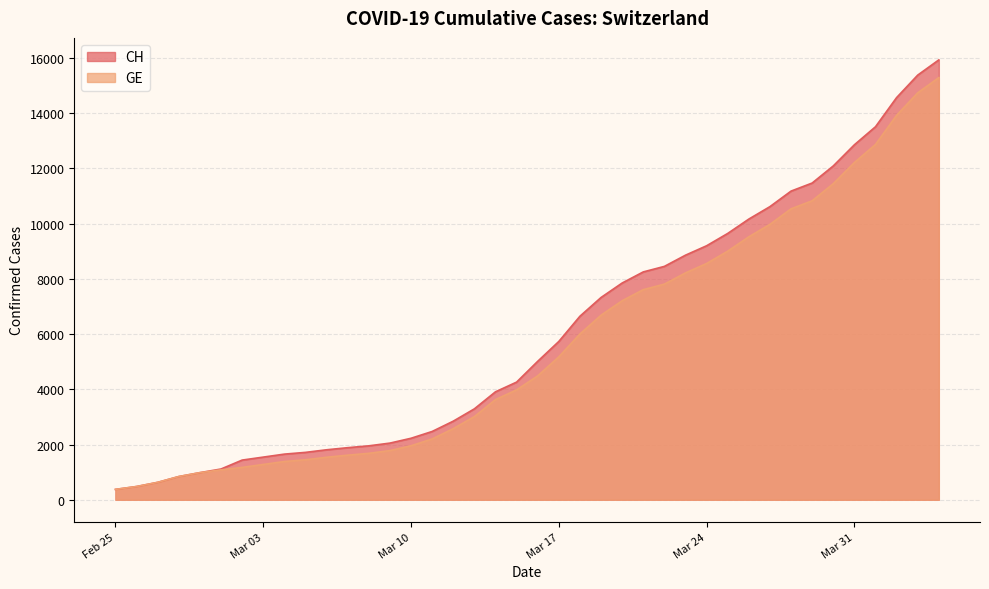

How many distinct data groups are displayed?

2